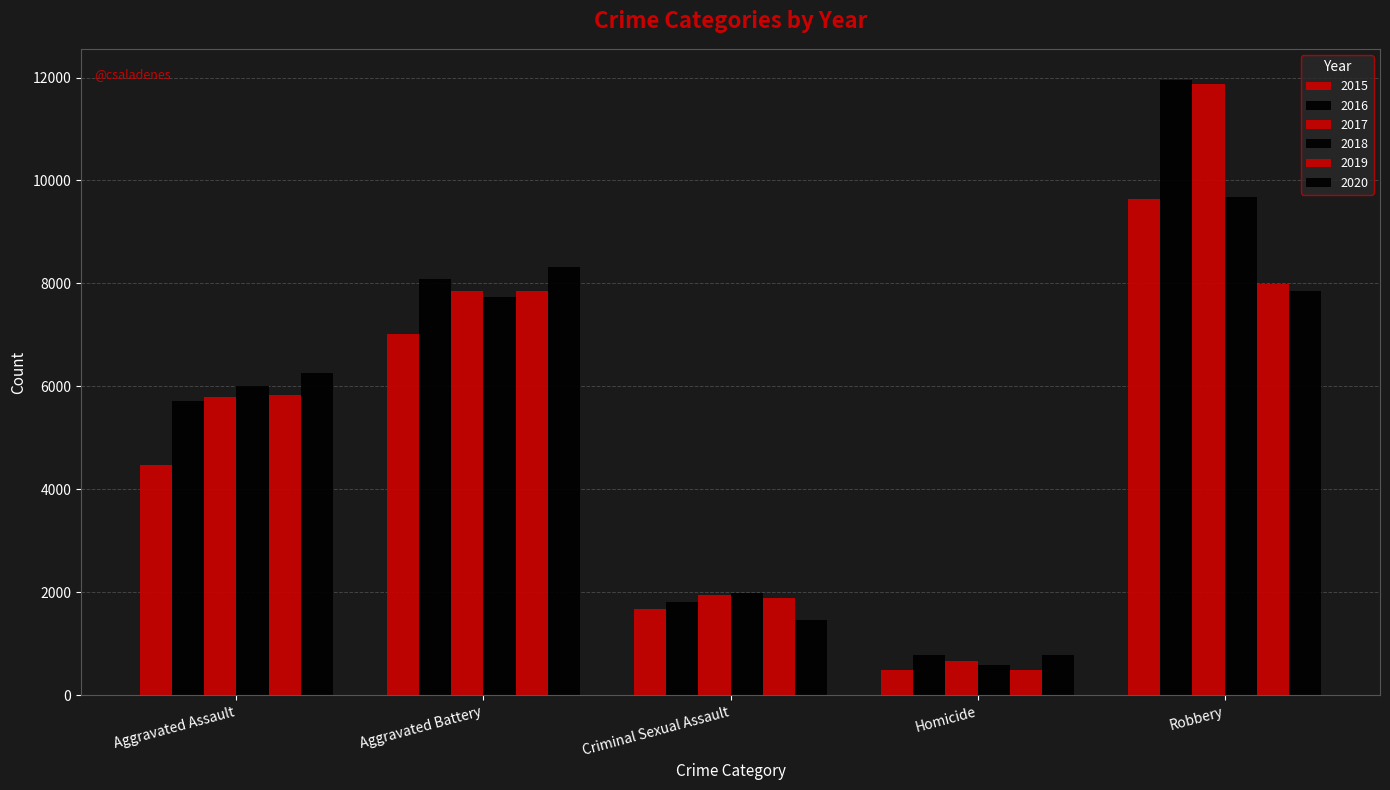

How many values in the 2016 series are below 5712?

2